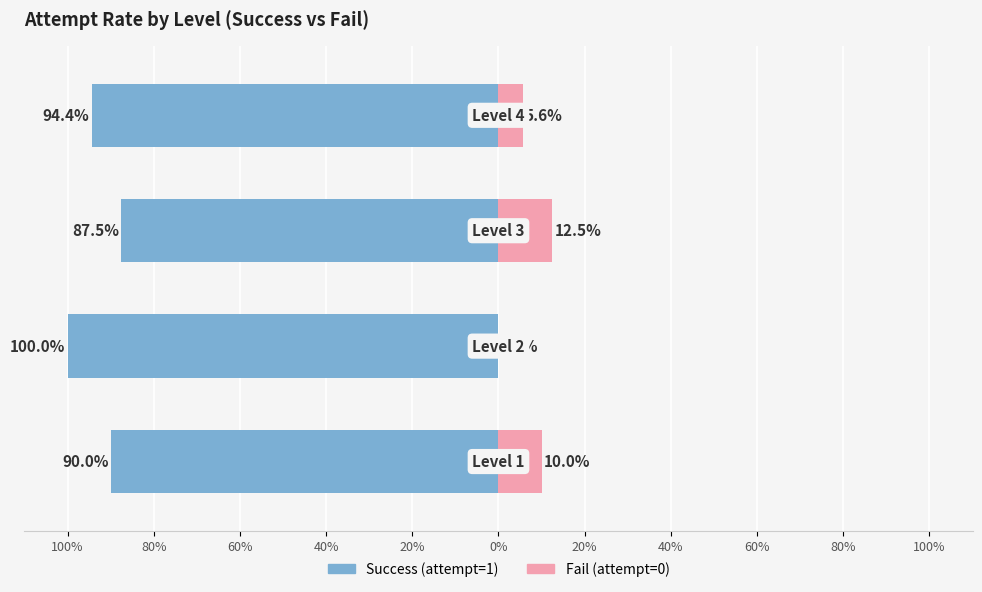

How many data points in Fail (attempt=0) are less than 10?

2